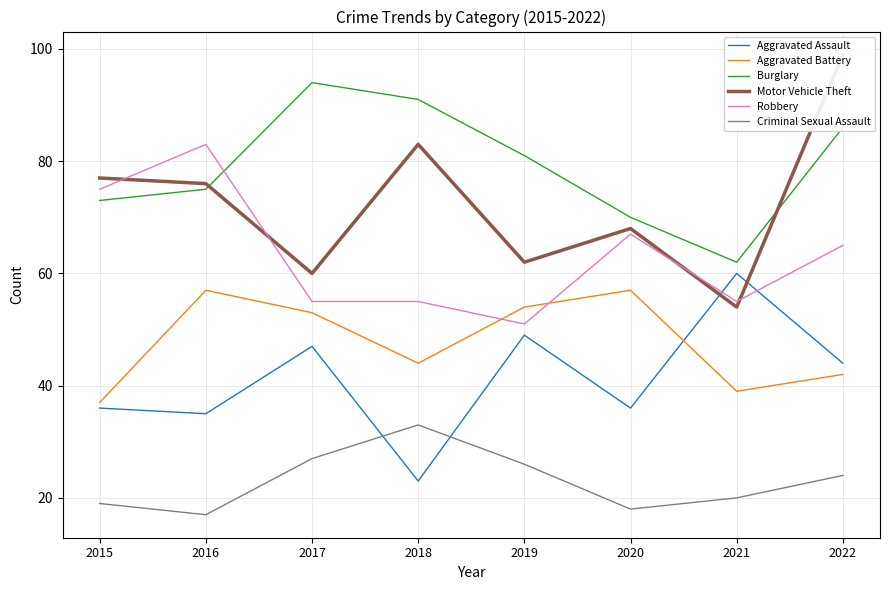

Rank the series at 2020 from highest to lowest value.

Burglary, Motor Vehicle Theft, Robbery, Aggravated Battery, Aggravated Assault, Criminal Sexual Assault